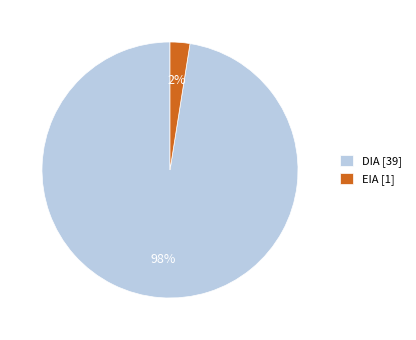

Do DIA [39] and EIA [1] together represent more than half of the pie?

Yes